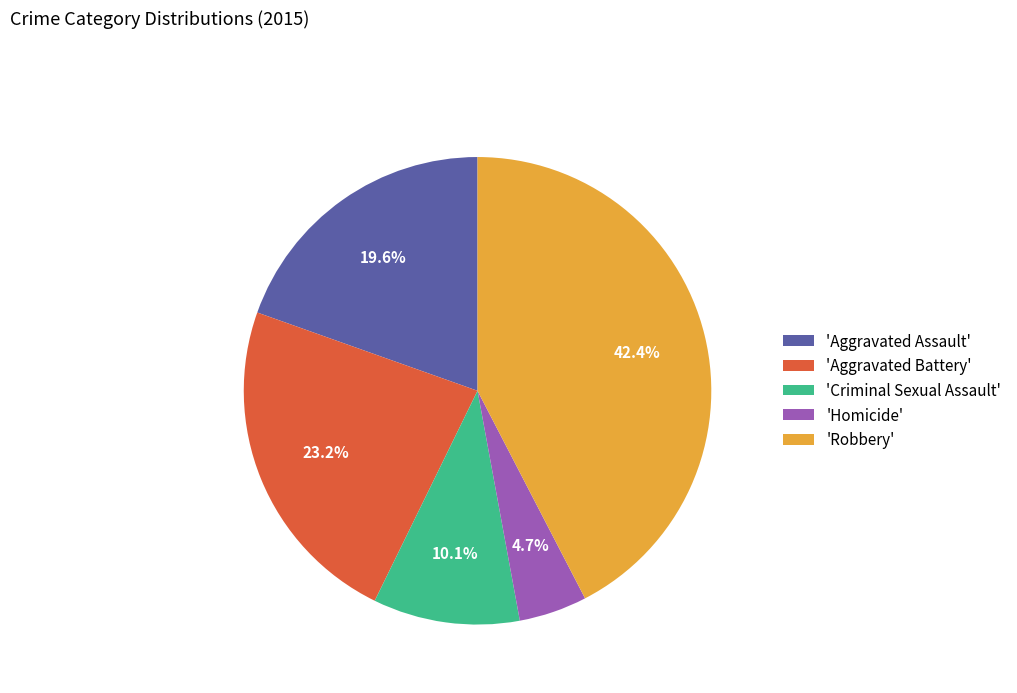

Count the number of slices in the pie.

5